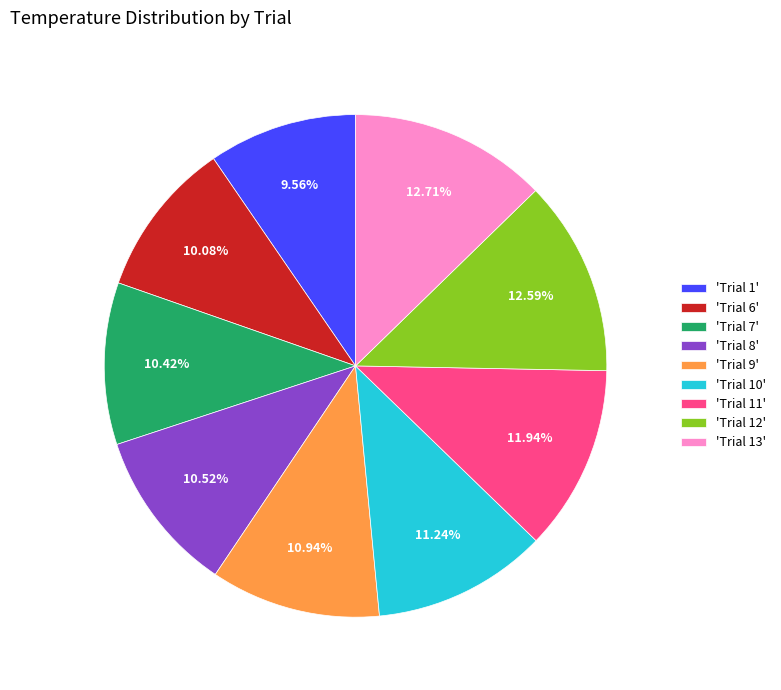

Is the sum of 'Trial 13' and 'Trial 6' greater than half?

No